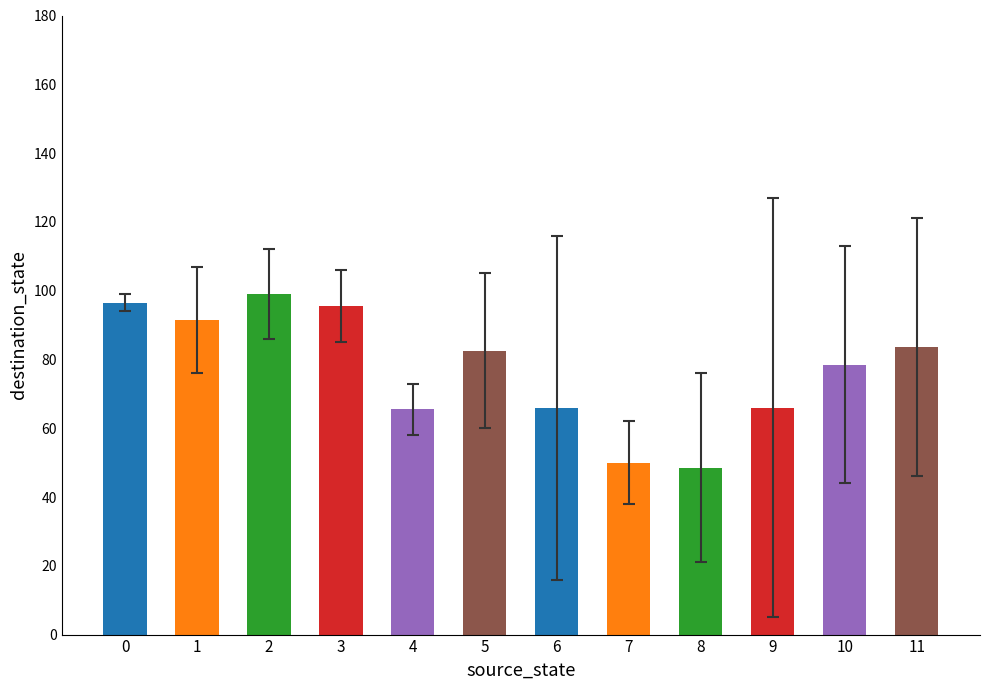

What is the smallest value displayed?

48.5